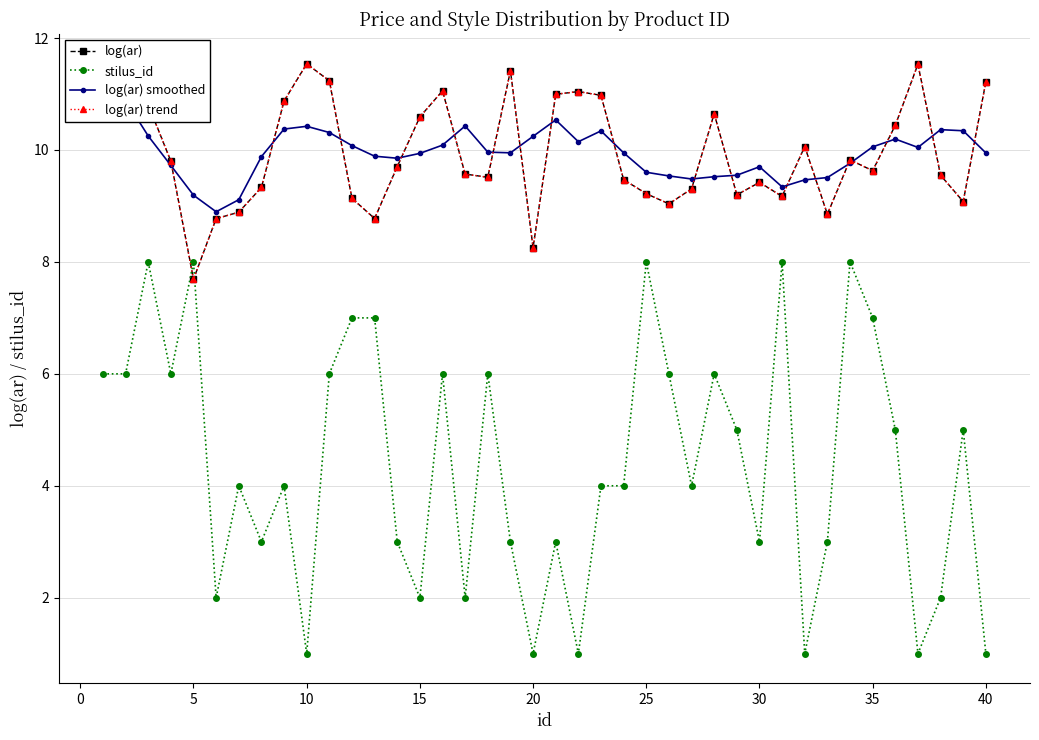

Reading left to right, list all the values displayed in this chart.

log(ar): 11.4	11.5	10.8	9.8	7.7	8.8	8.9	9.3	10.9	11.5	11.2	9.1	8.8	9.7	10.6	11.1	9.6	9.5	11.4	8.3	11.0	11.0	11.0	9.5	9.2	9.0	9.3	10.6	9.2	9.4	9.2	10.1	8.9	9.8	9.6	10.4	11.5	9.5	9.1	11.2
stilus_id: 6.0	6.0	8.0	6.0	8.0	2.0	4.0	3.0	4.0	1.0	6.0	7.0	7.0	3.0	2.0	6.0	2.0	6.0	3.0	1.0	3.0	1.0	4.0	4.0	8.0	6.0	4.0	6.0	5.0	3.0	8.0	1.0	3.0	8.0	7.0	5.0	1.0	2.0	5.0	1.0
log(ar) smoothed: 11.3	10.9	10.3	9.7	9.2	8.9	9.1	9.9	10.4	10.4	10.3	10.1	9.9	9.9	9.9	10.1	10.4	10.0	9.9	10.2	10.5	10.1	10.3	9.9	9.6	9.5	9.5	9.5	9.5	9.7	9.3	9.5	9.5	9.8	10.1	10.2	10.0	10.4	10.3	9.9
log(ar) trend: 11.4	11.5	10.8	9.8	7.7	8.8	8.9	9.3	10.9	11.5	11.2	9.1	8.8	9.7	10.6	11.1	9.6	9.5	11.4	8.3	11.0	11.0	11.0	9.5	9.2	9.0	9.3	10.6	9.2	9.4	9.2	10.1	8.9	9.8	9.6	10.4	11.5	9.5	9.1	11.2